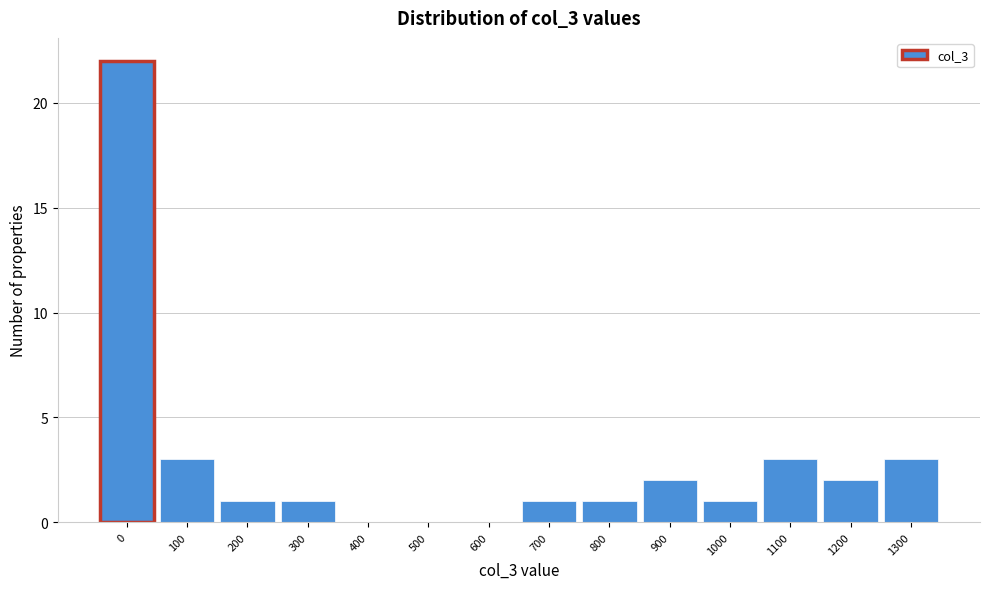

Reading right to left, what are all the values shown in this chart?

1300=3	1200=2	1100=3	1000=1	900=2	800=1	700=1	600=0	500=0	400=0	300=1	200=1	100=3	0=22